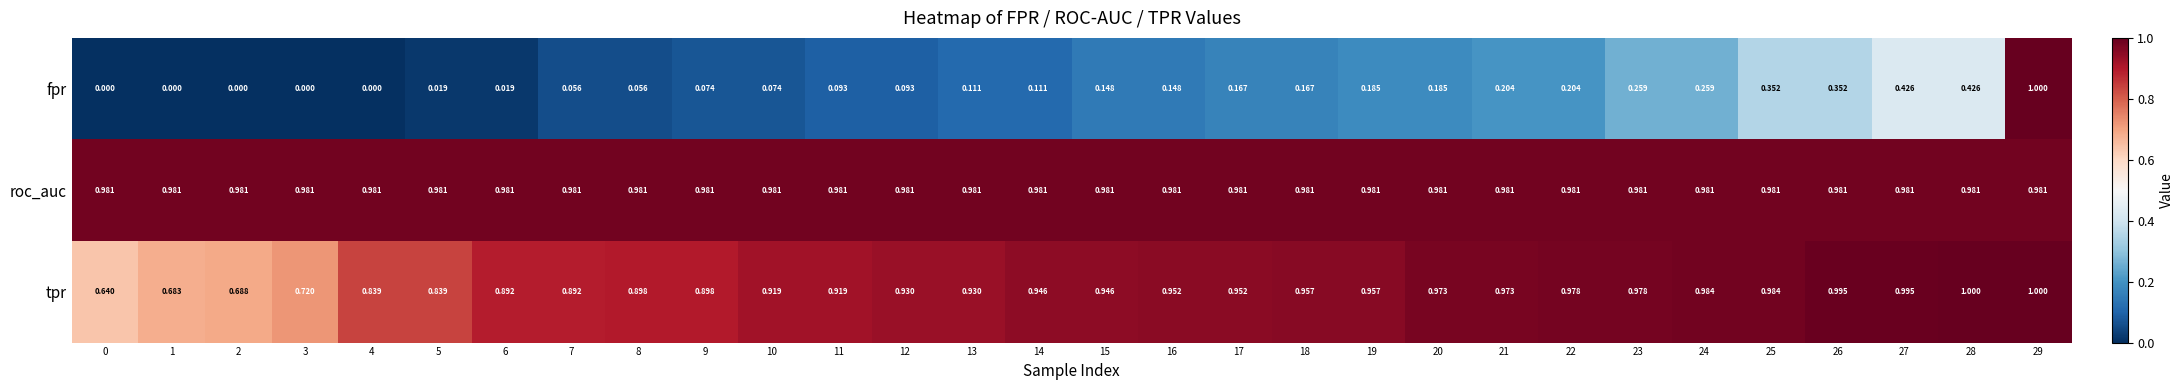

Is the value of roc_auc at 23 greater than the value of tpr at 18?

Yes